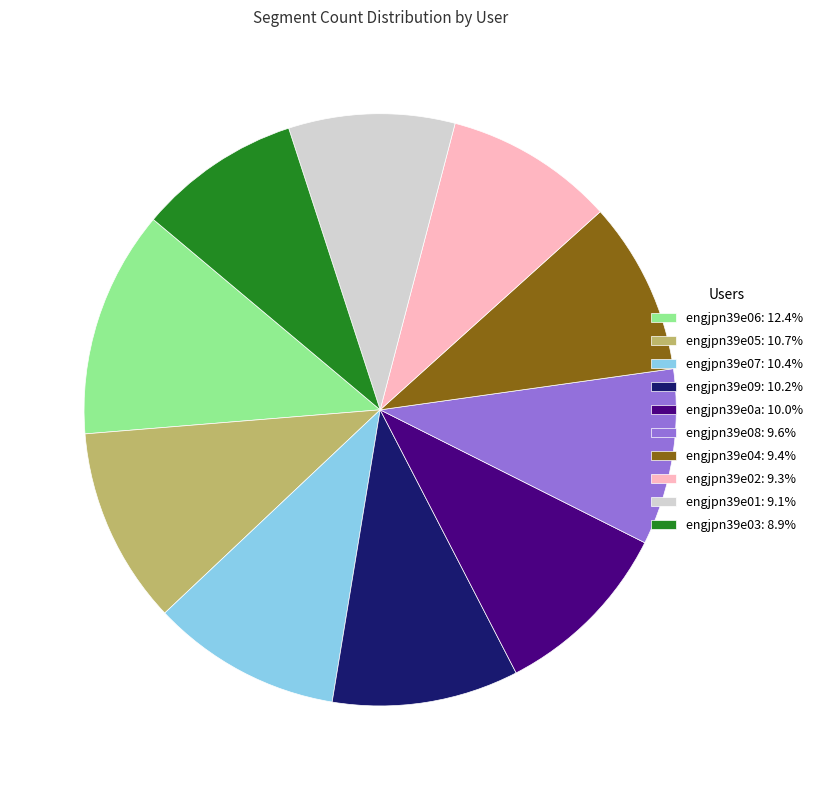

Does any single category account for the majority?

No